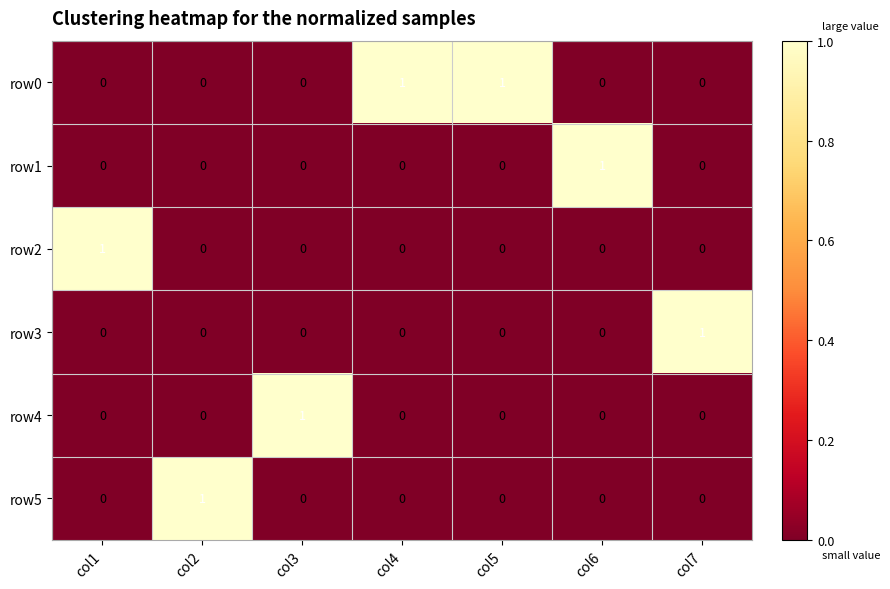

What is the greatest value displayed?

1